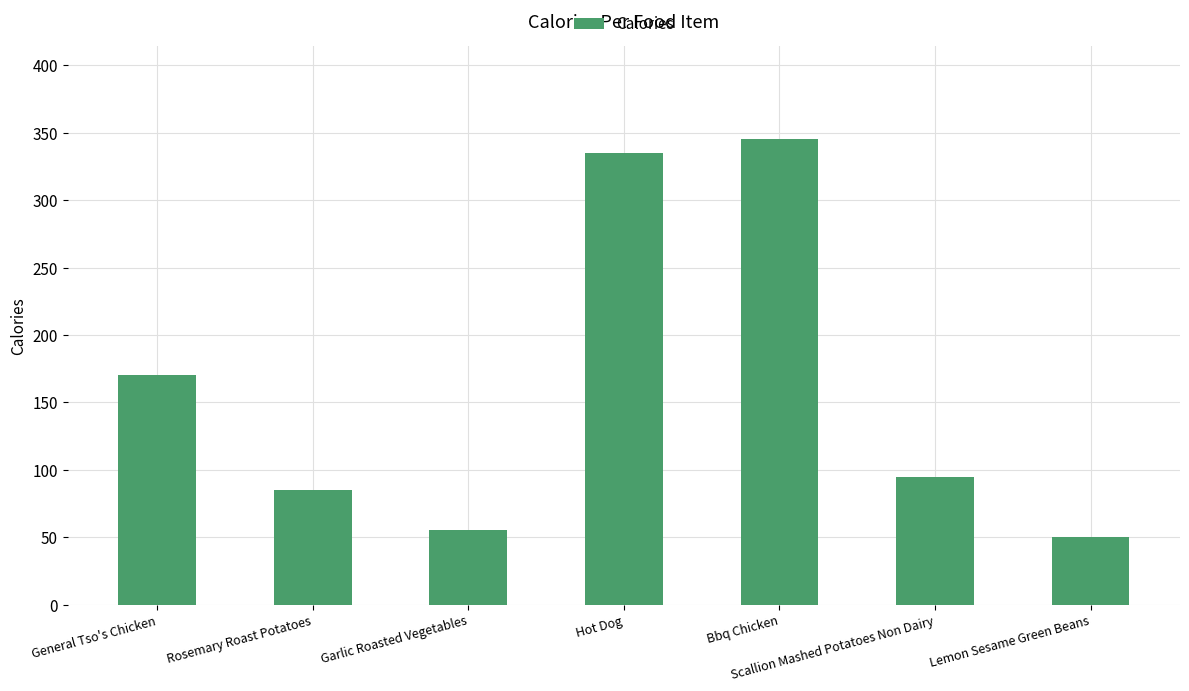

Count the number of categories in the chart.

7